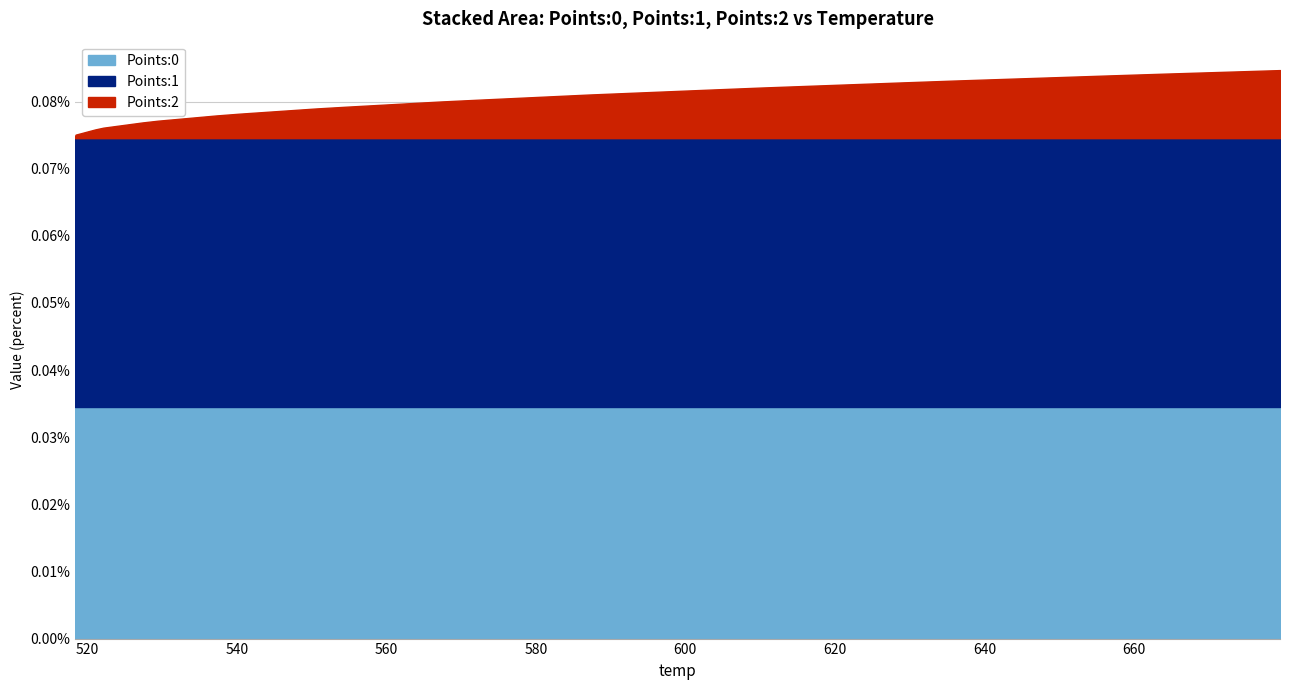

True or false: Points:2 has more than 0 points higher than both neighbors.

False